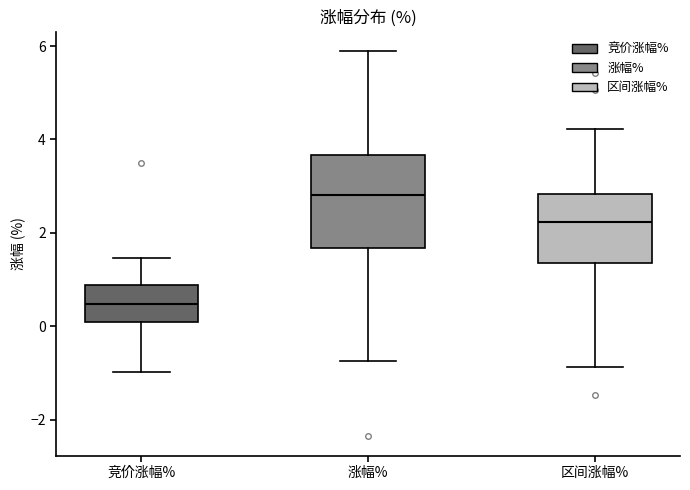

Where does the lower whisker of the box for 区间涨幅% end on the y-axis? The values are not printed on the chart, so give them approximately, as read against the axis.

-0.8